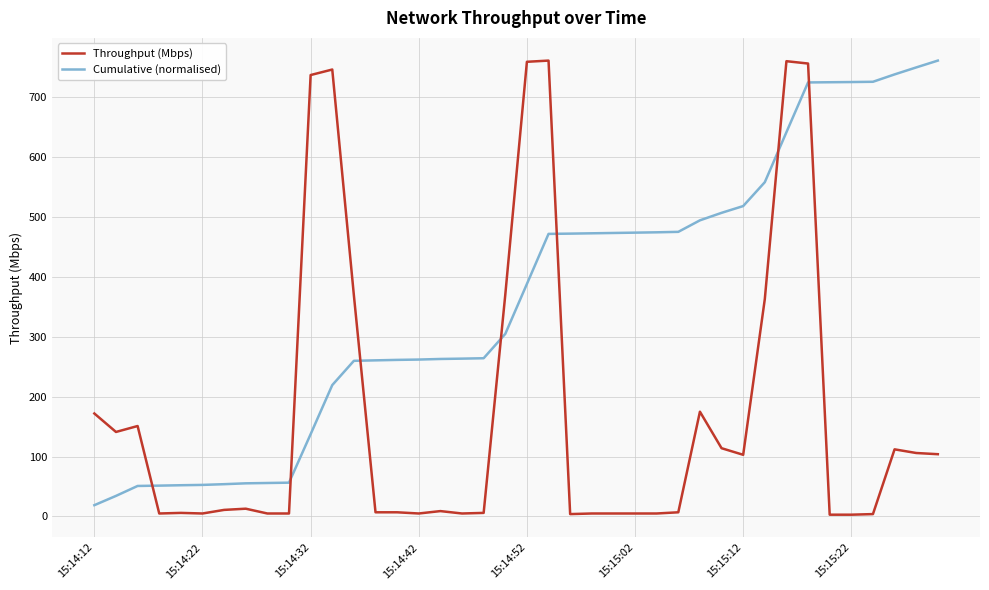

What is the highest value of the Throughput (Mbps) series?

760.4